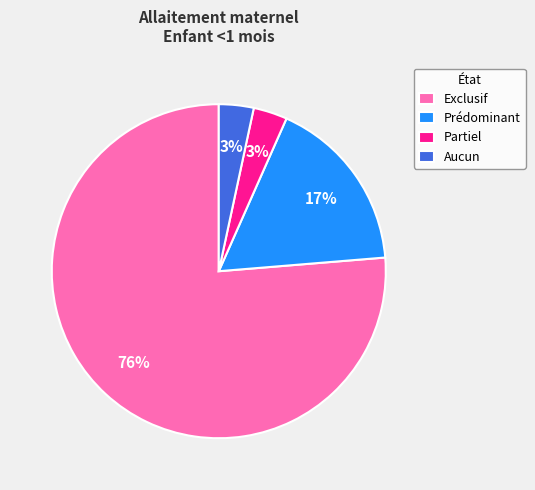

How many segments does this pie chart have?

4